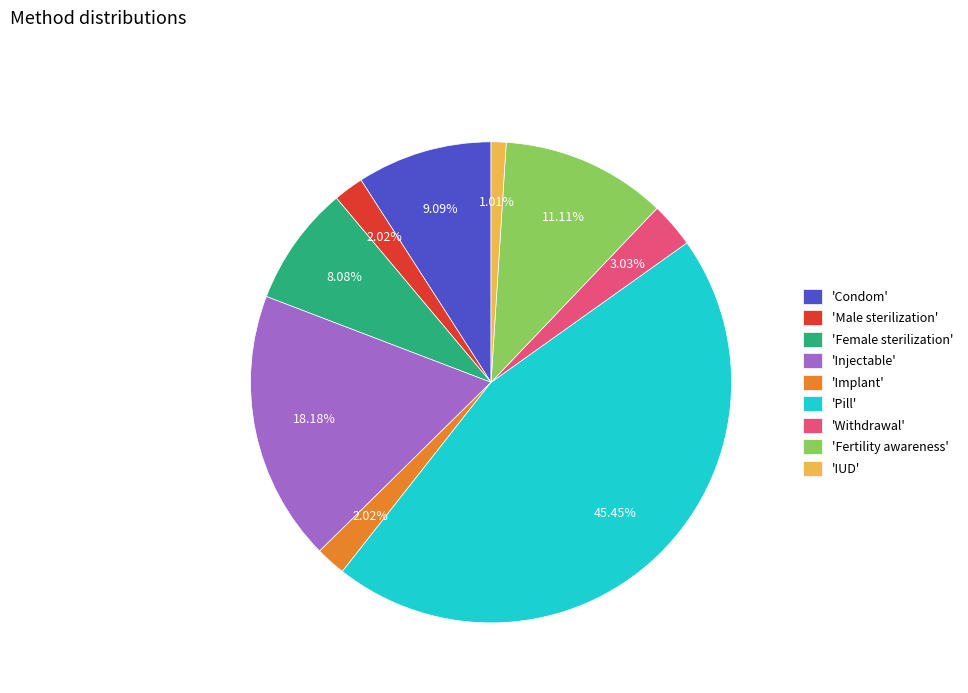

Between 'IUD' and 'Fertility awareness', which is larger?

'Fertility awareness'